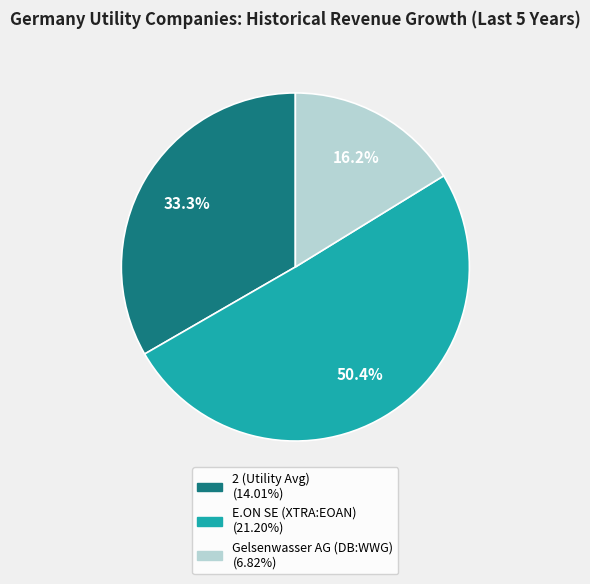

What percentage is NOT represented by Gelsenwasser AG (DB:WWG)?

83.8%